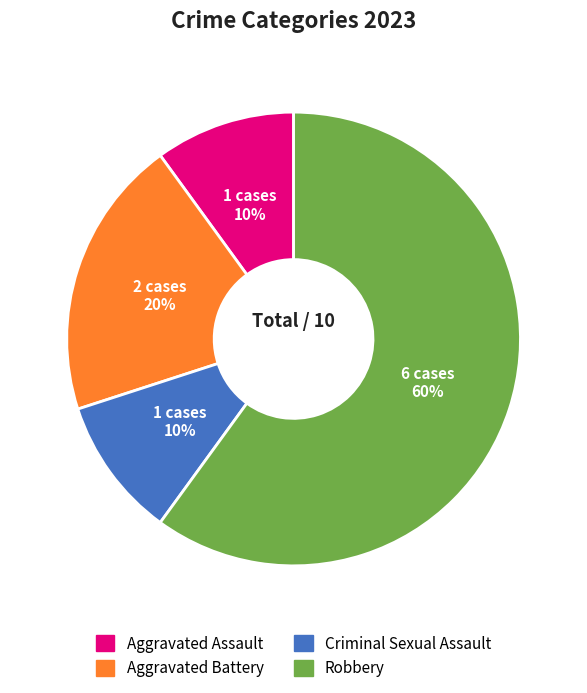

To the nearest percent, what is the difference between the largest and smallest slice percentages?

50%